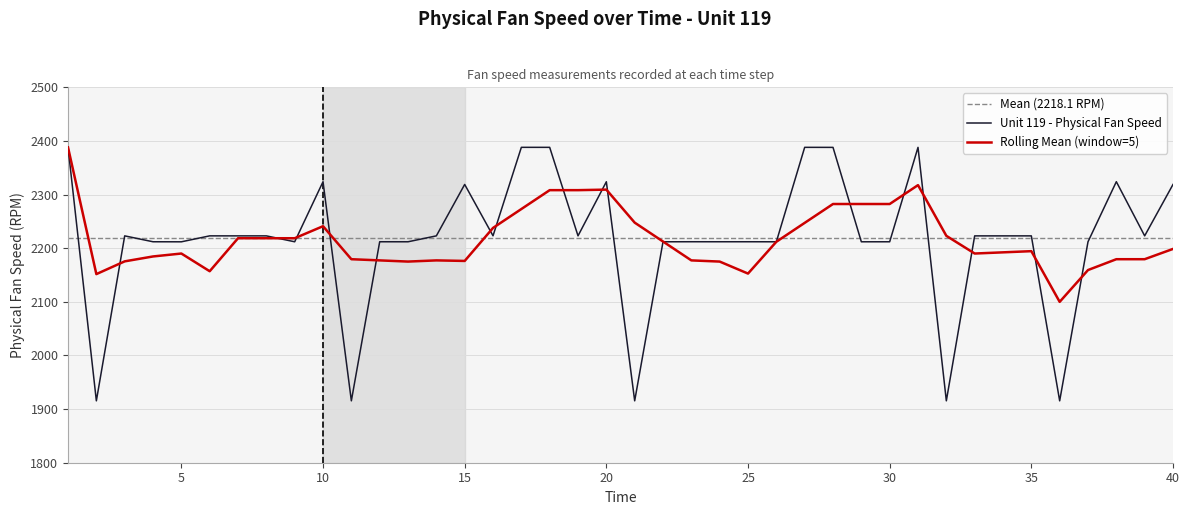

Is it true that Rolling Mean (window=5) equals 1342.6 at 35?

False